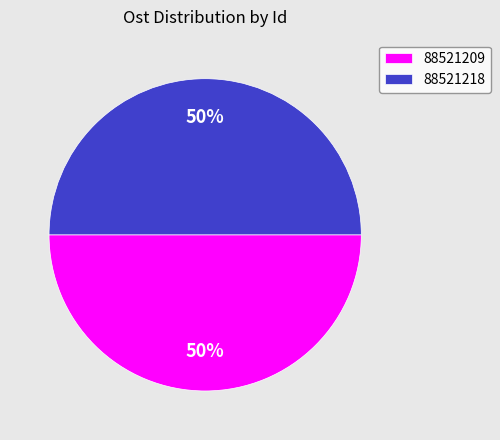

True or false: 88521209 accounts for 50% of the total.

True